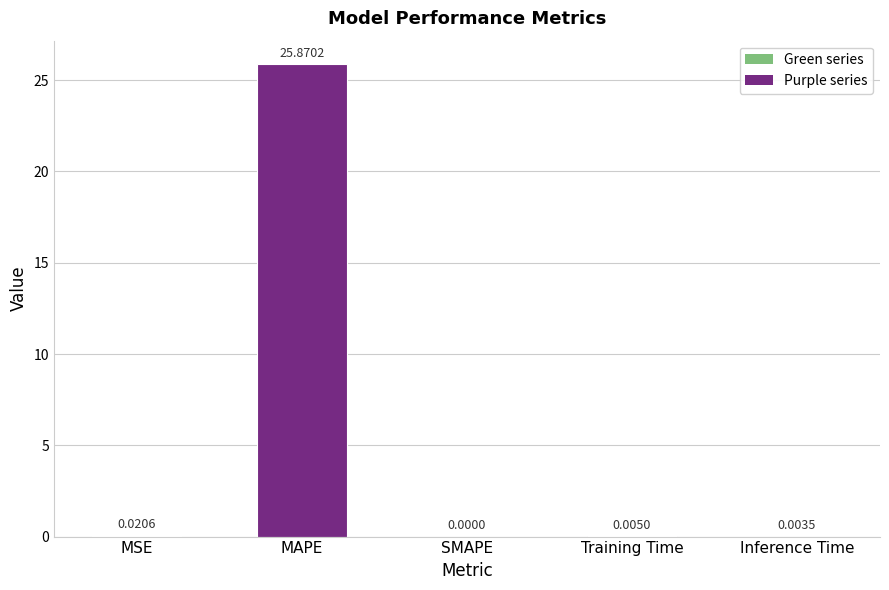

Are the bars horizontal?

No